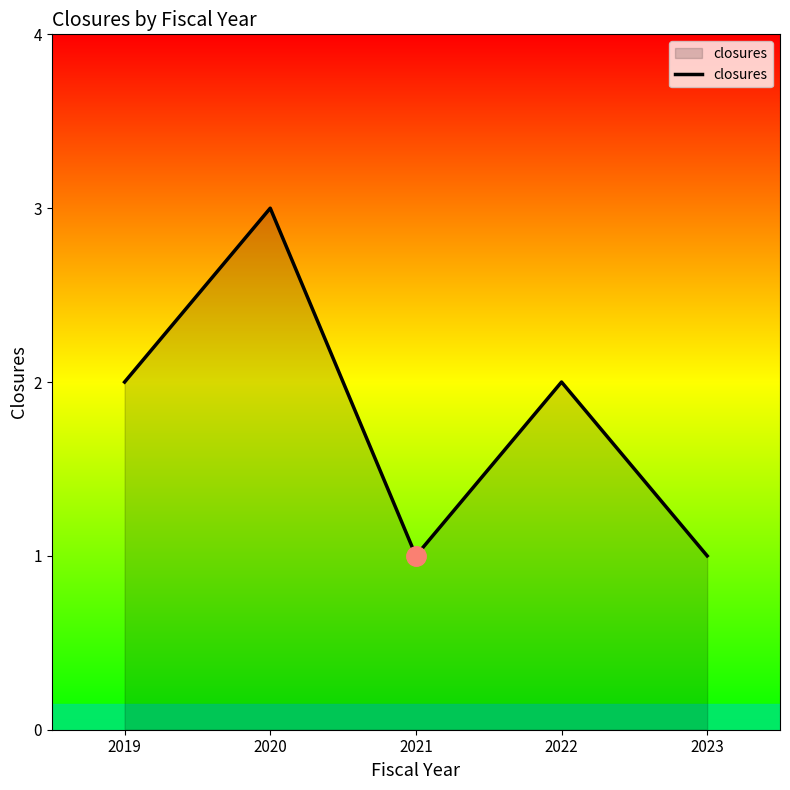

True or false: there are more than 2 points higher than both neighbors.

False